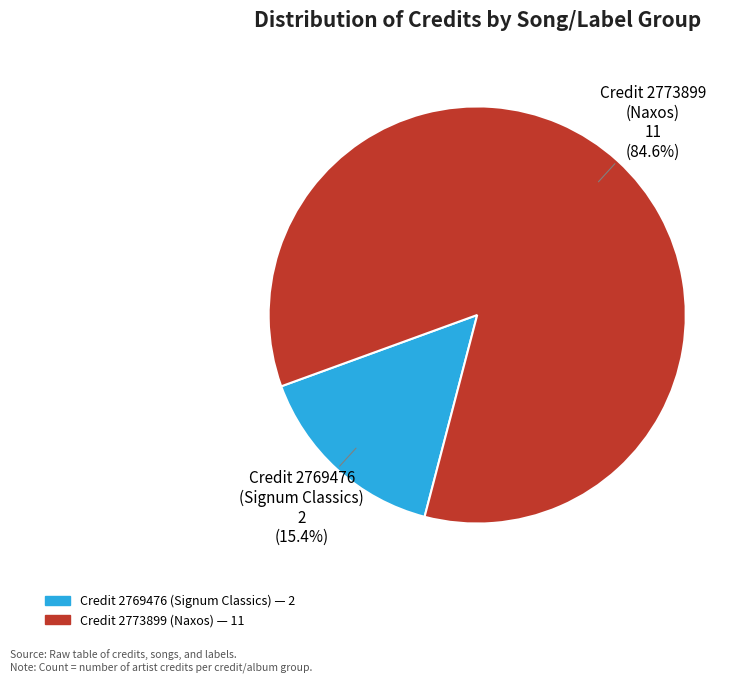

Is there any slice that represents more than half of the pie?

Yes